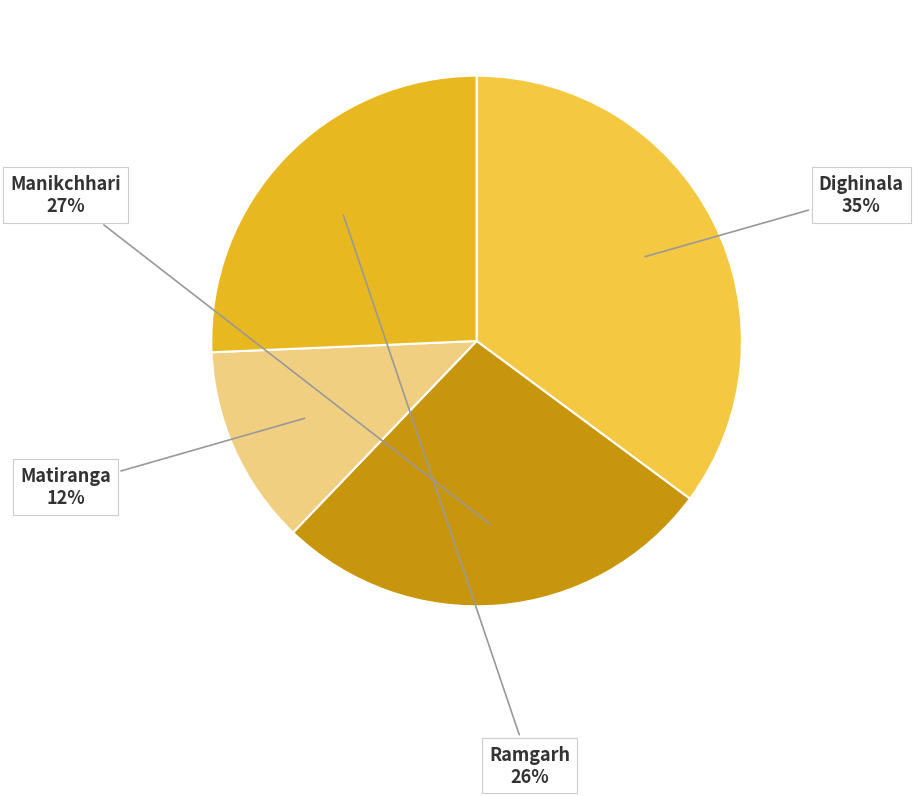

To the nearest percent, what is the average slice percentage?

25%